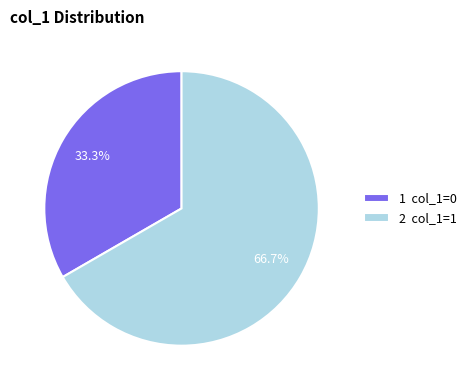

How many segments does this pie chart have?

2